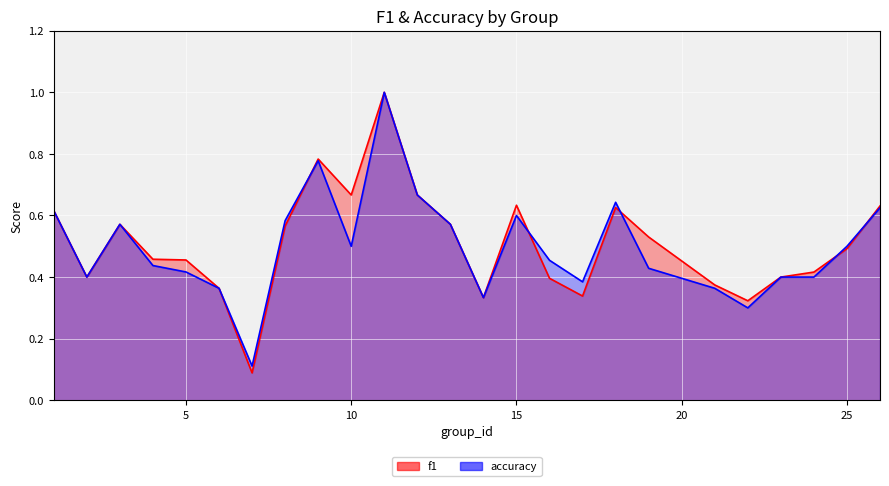

Where is the first local maximum for accuracy?

3